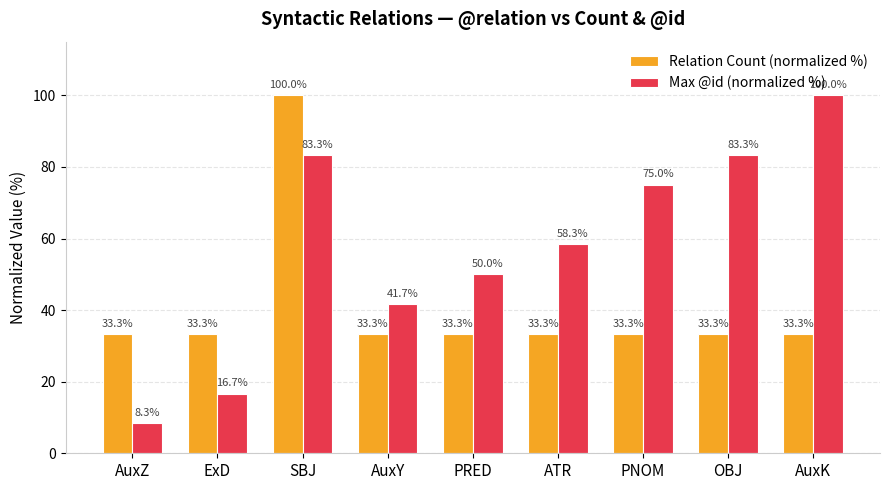

The value of Relation Count (normalized %) at PNOM is 59.1. True or false?

False